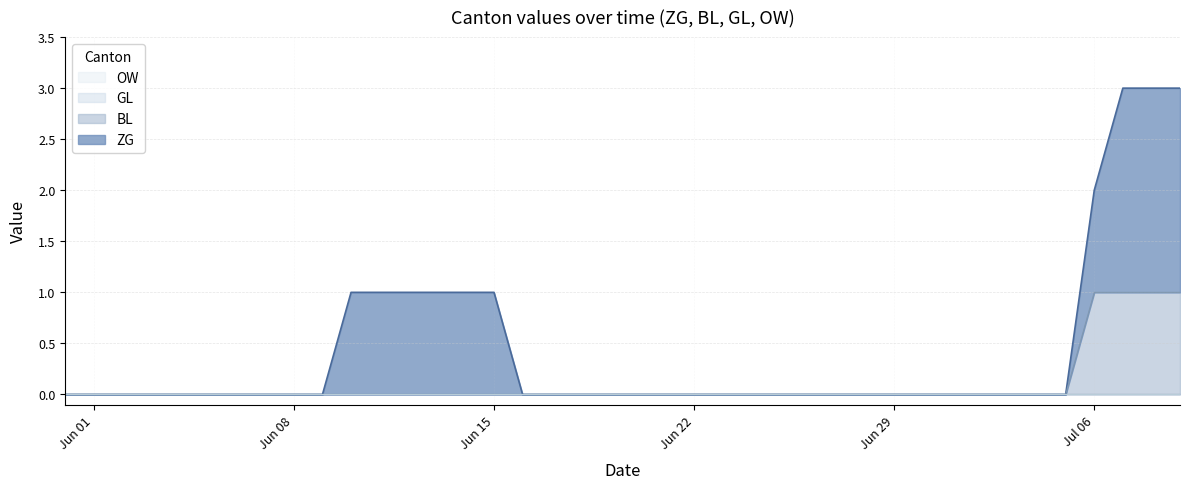

True or false: ZG and OW intersect in this chart.

False